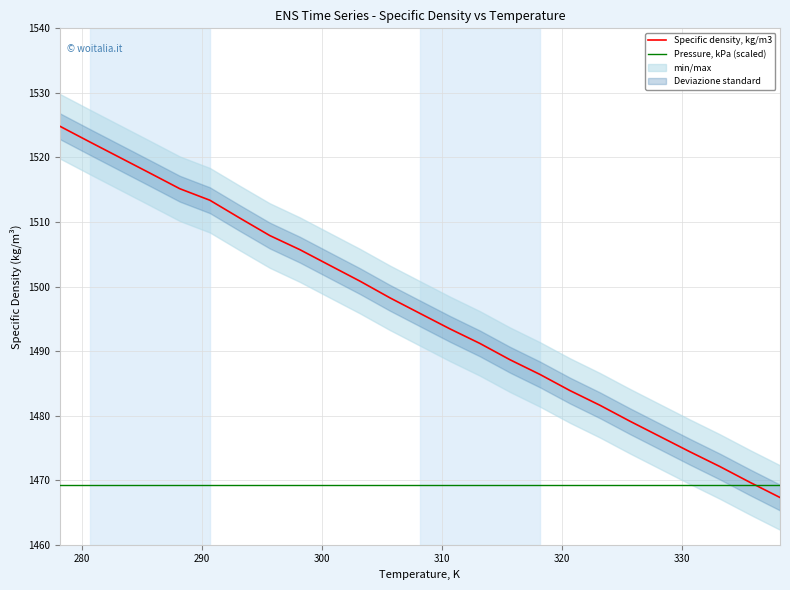

What is the greatest value displayed?

1524.8